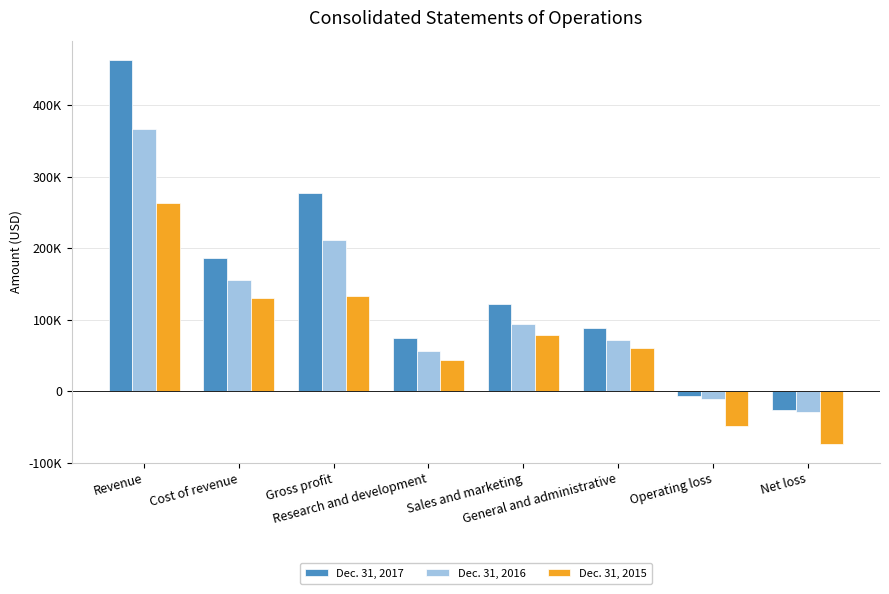

Reading left to right, list all the values displayed in this chart.

Dec. 31, 2017: 463768	186599	277169	74452	121617	88487	-7387	-26831
Dec. 31, 2016: 366989	155903	211086	55710	94483	71597	-10704	-28879
Dec. 31, 2015: 263893	130622	133271	43208	78407	60392	-48736	-73520